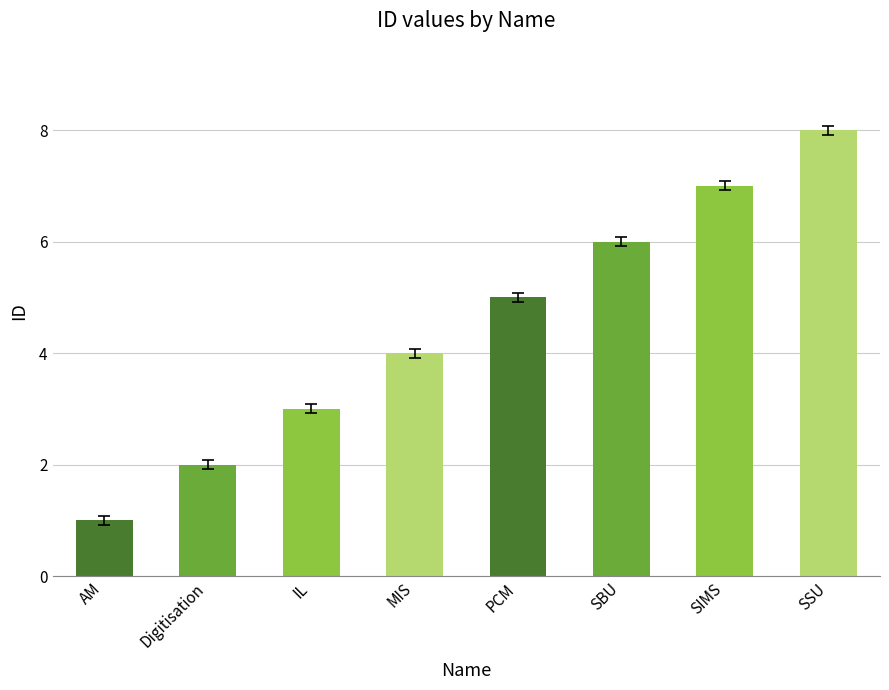

What is the difference between the values at AM and IL?

2